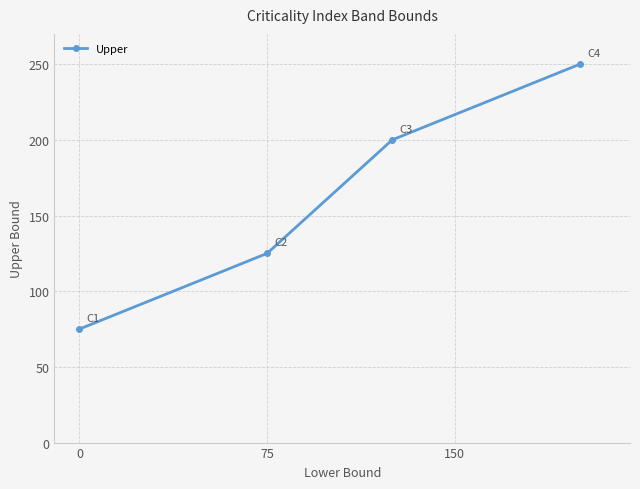

True or false: there are more than 1 points higher than both neighbors.

False